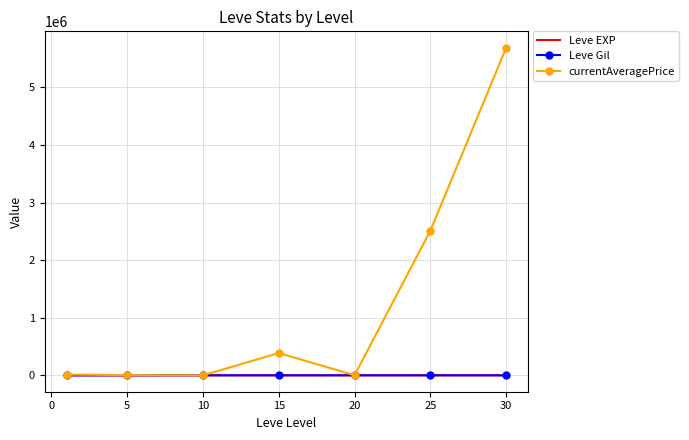

Which series has the largest total across all categories?

currentAveragePrice